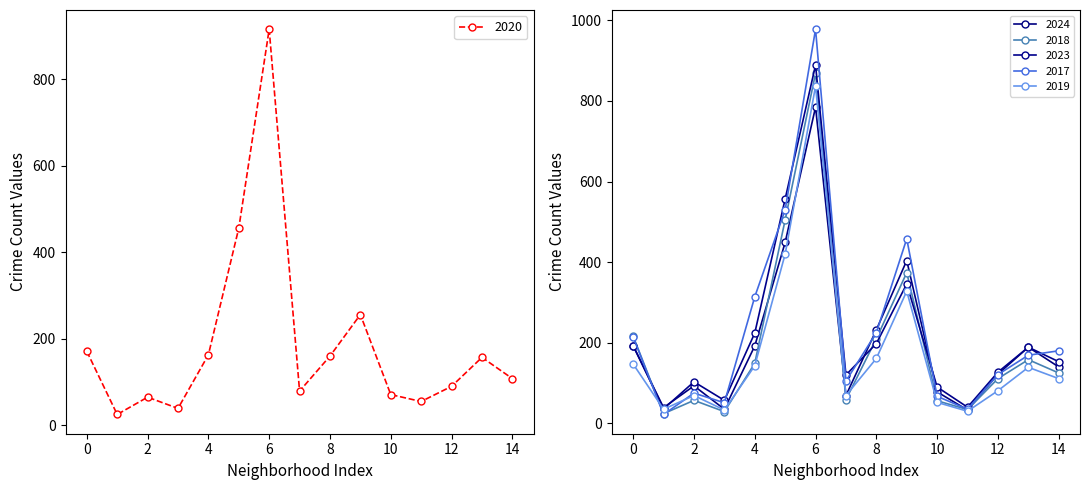

Where is the first local maximum for 2020?

2